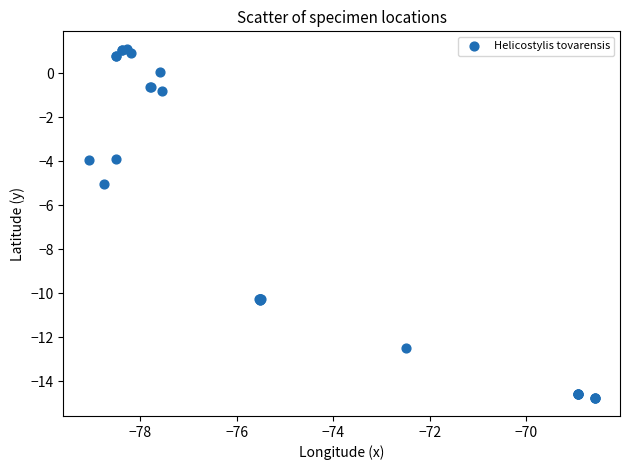

What Y value in the scatter plot is closest to -6?

-5.1